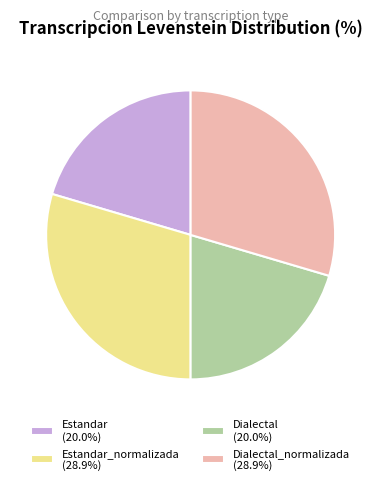

How many slices are in this pie chart?

4